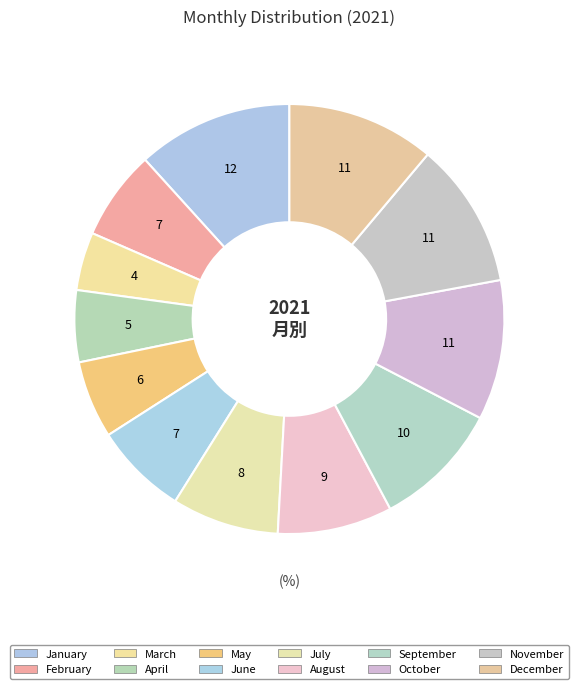

What portion of the pie excludes November?

89.0%